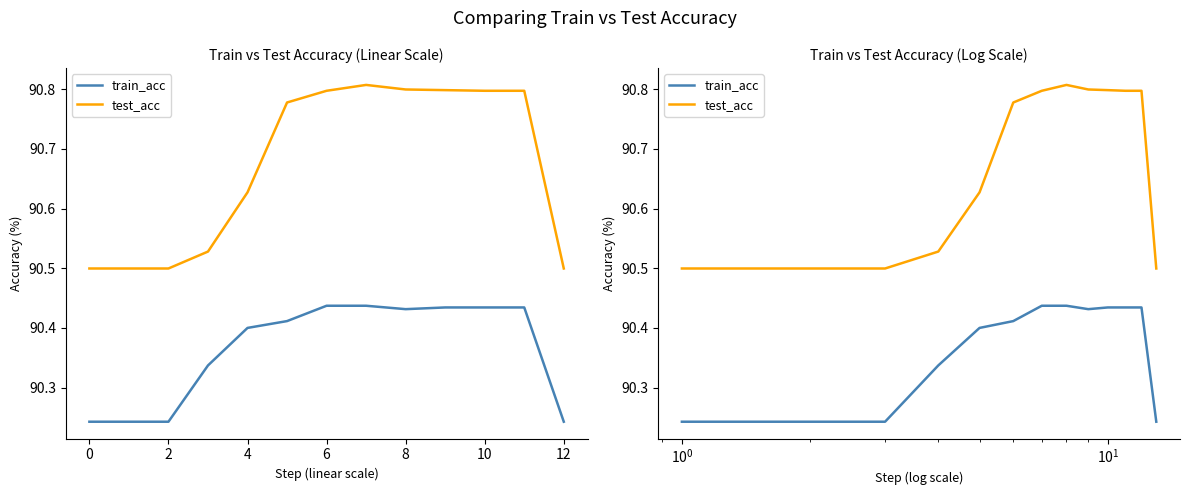

What is the sum of the train_acc values at 4 and 6?

180.7